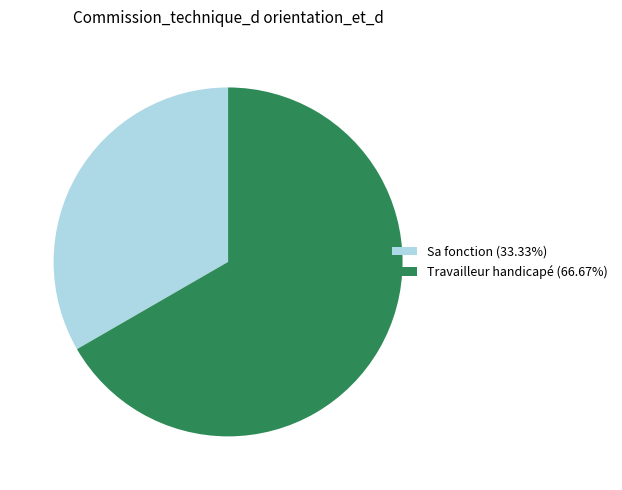

Count the number of slices in the pie.

2